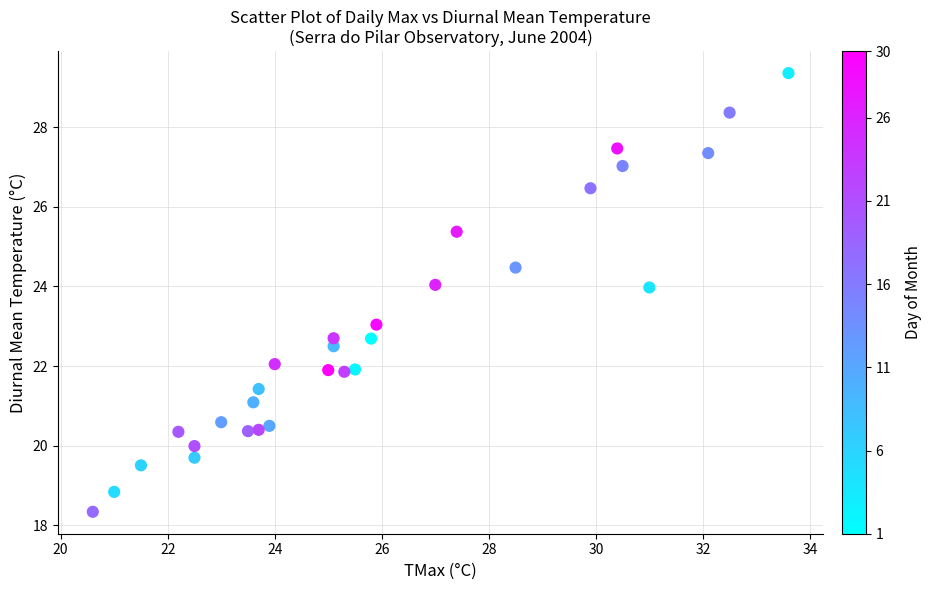

What is the range of Y values (max minus min)?

11.0